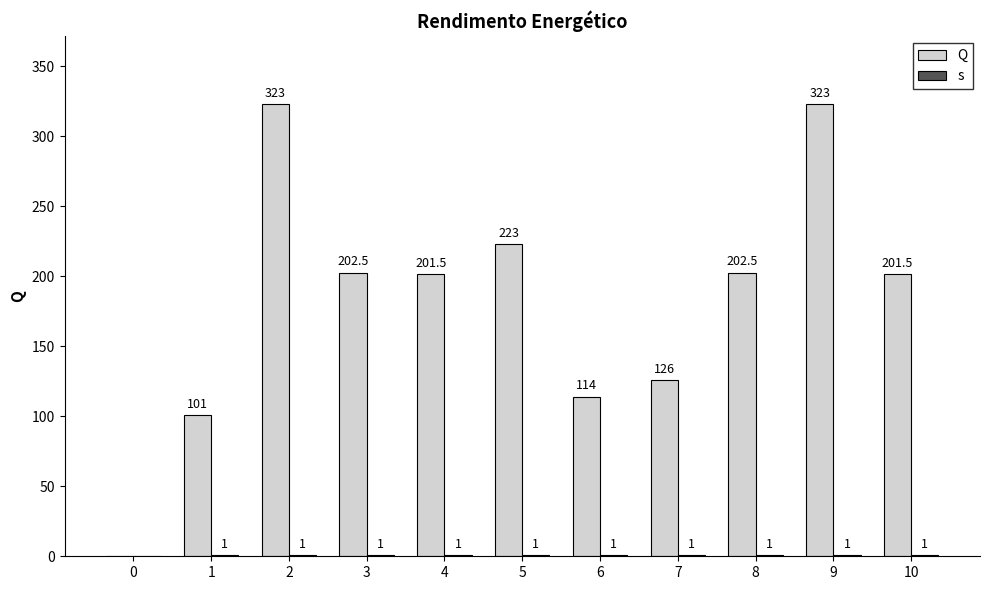

What is the difference between the maximum and minimum values in the s series?

1.0